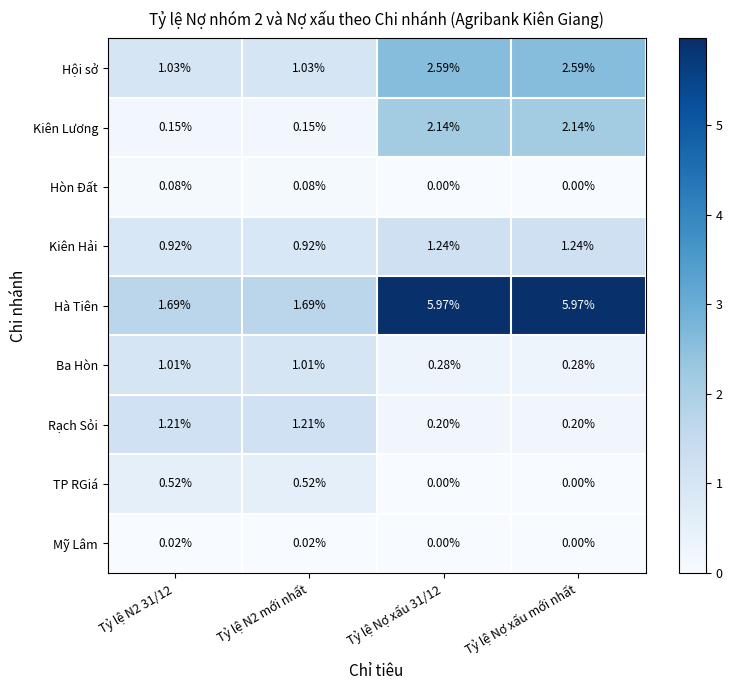

Which series has the largest total across all categories?

Hà Tiên